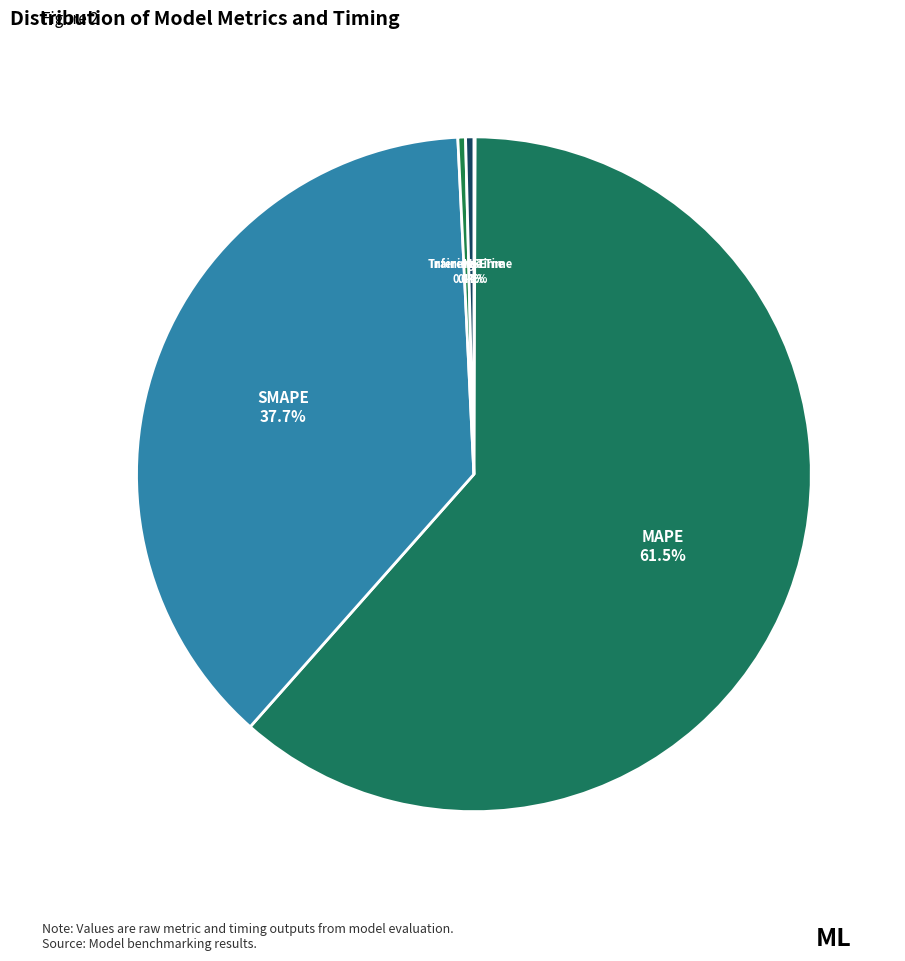

Which category accounts for the majority?

MAPE